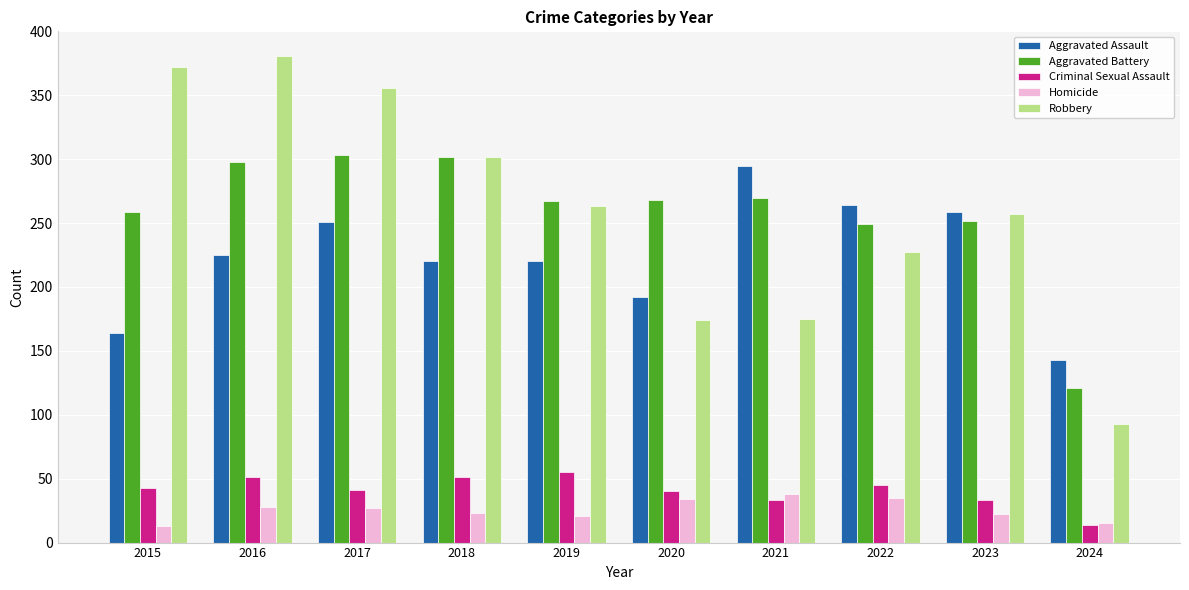

At which label is Robbery closest to 237?

2022